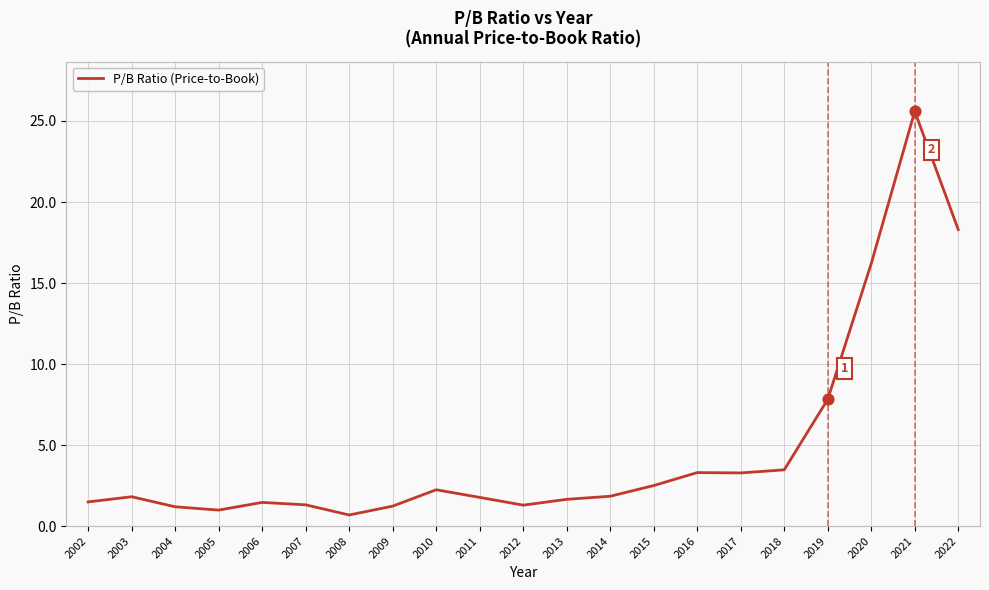

Between 2008 and 2004, which is larger?

2004